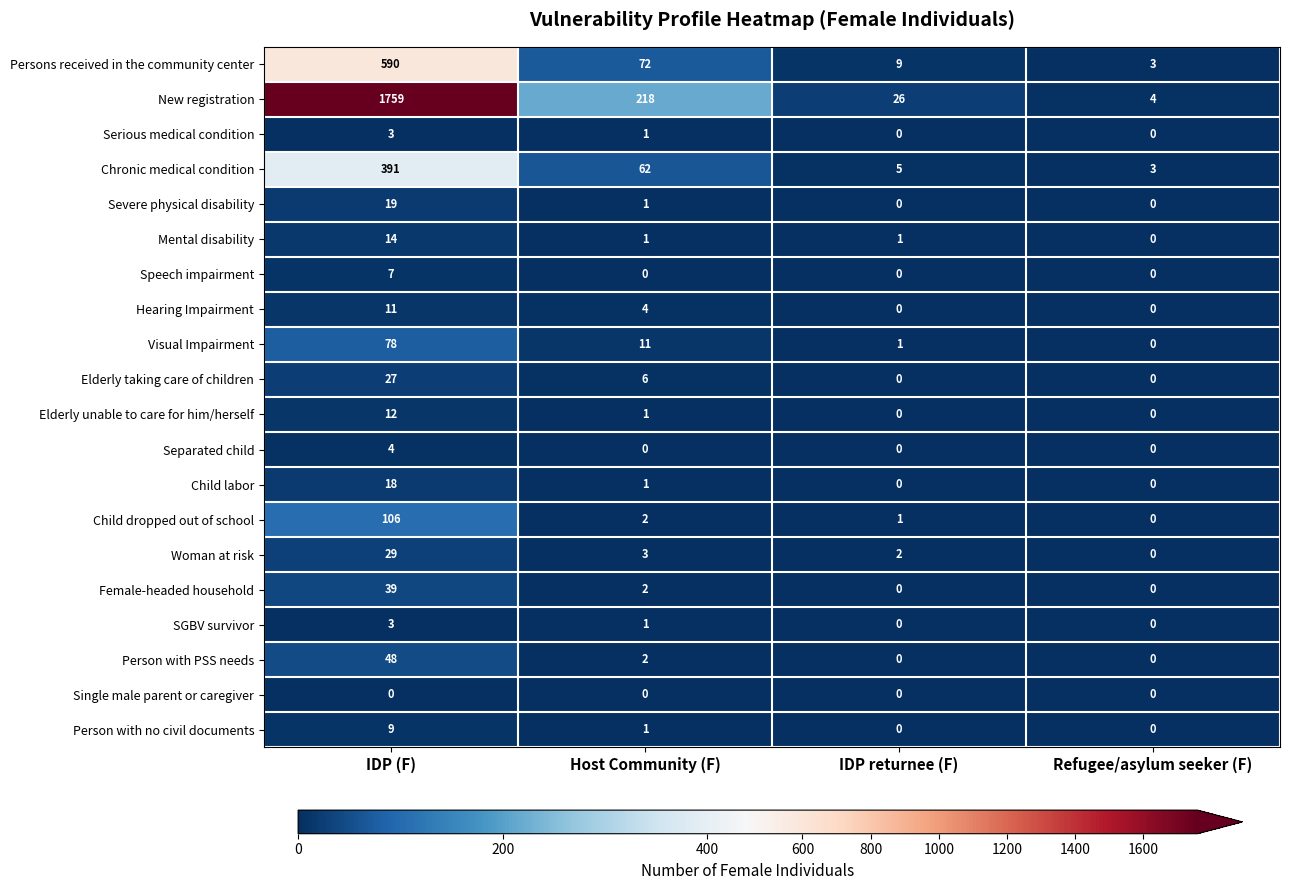

How many data points in New registration are less than 218?

2